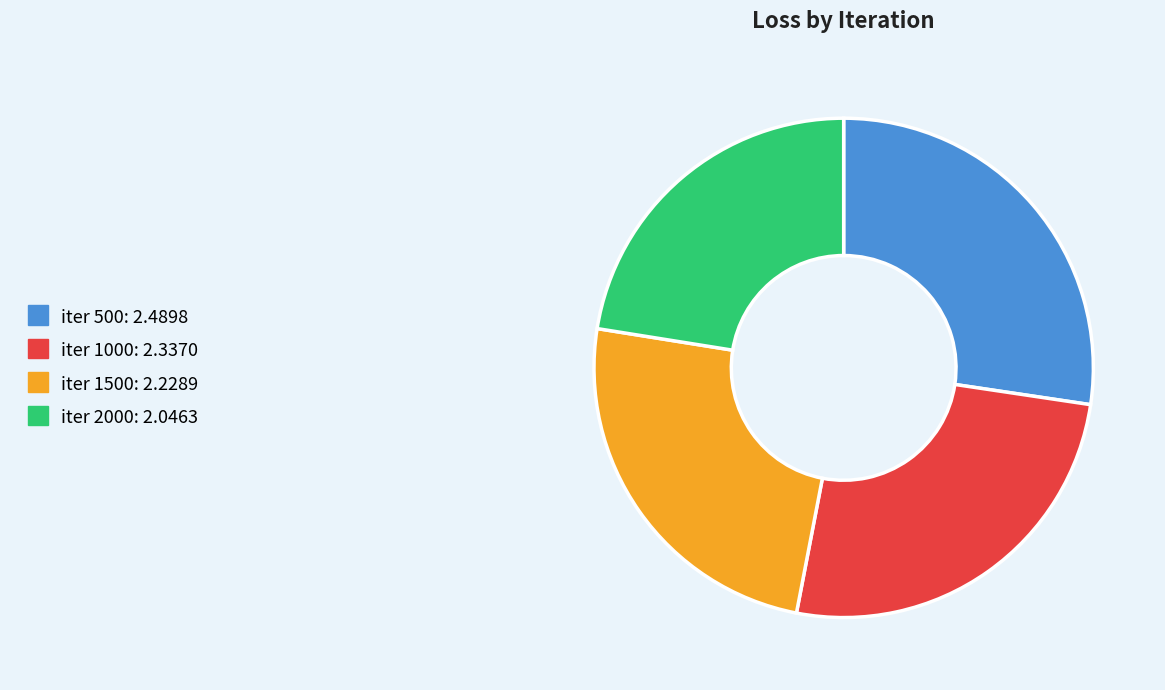

Is there any slice that represents more than half of the pie?

No